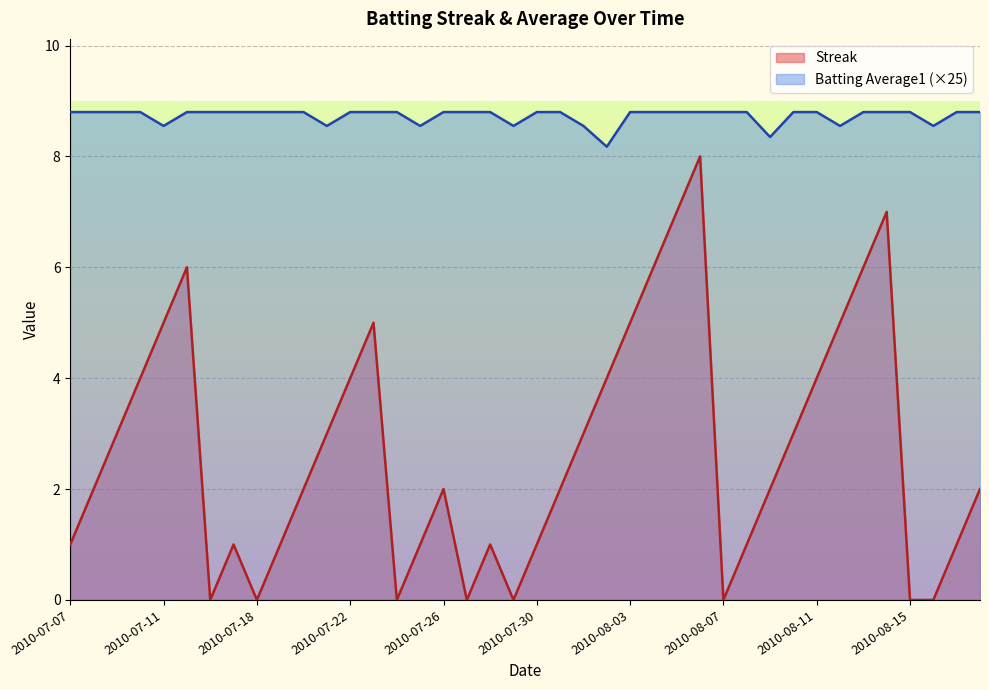

Which has a higher value, 2010-08-01 or 2010-07-20?

2010-08-01